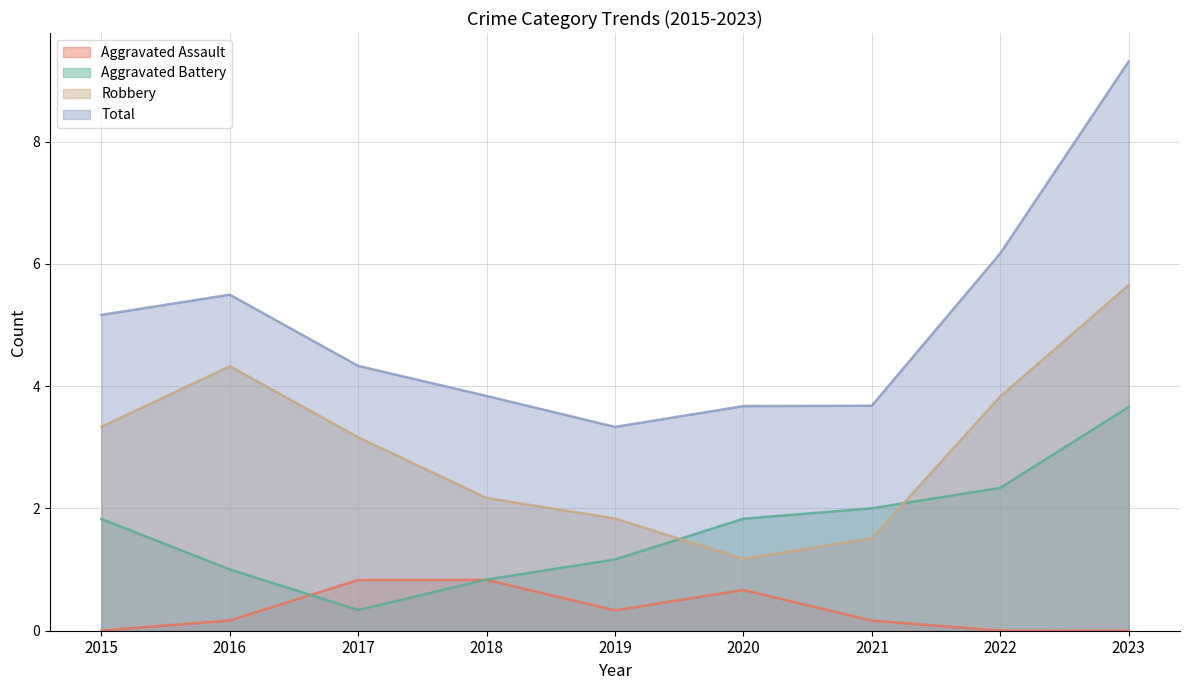

Which series has the largest range (max minus min)?

Total